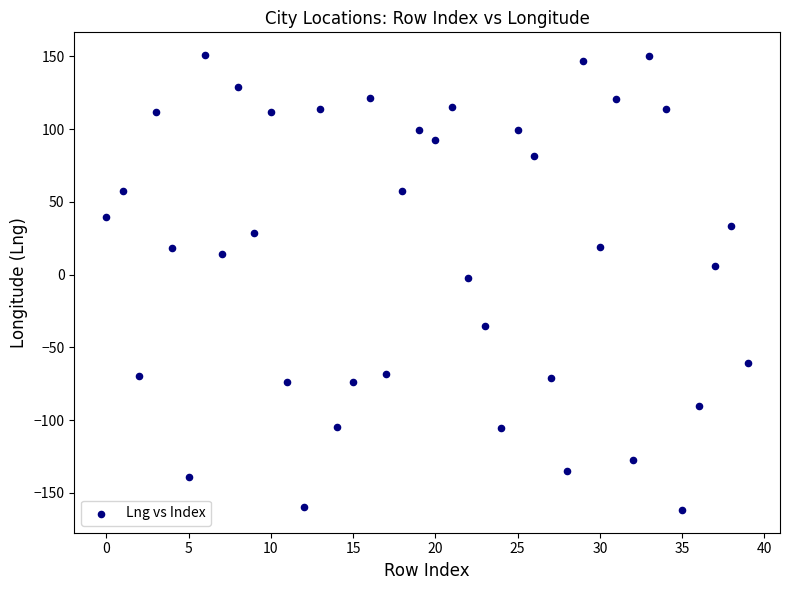

What is the range of Y values (max minus min)?

312.6